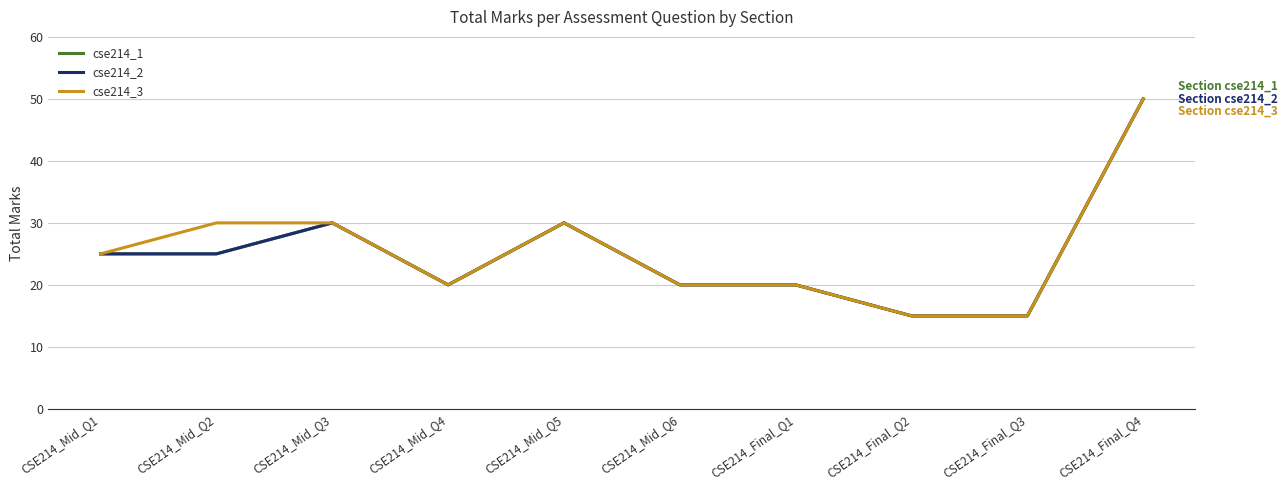

Is this an area chart (filled region under the line)?

No